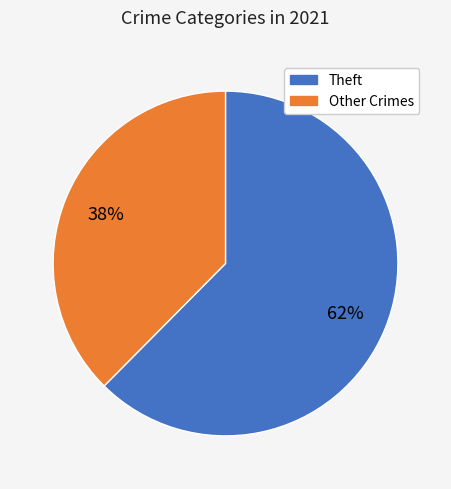

Count the number of slices in the pie.

2